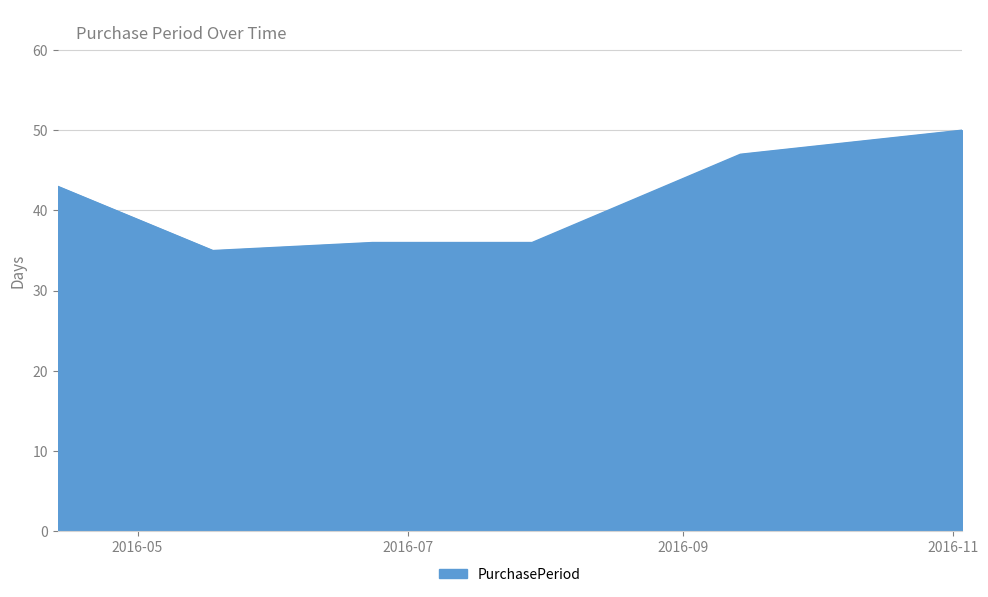

How many lines are shown in the chart?

1